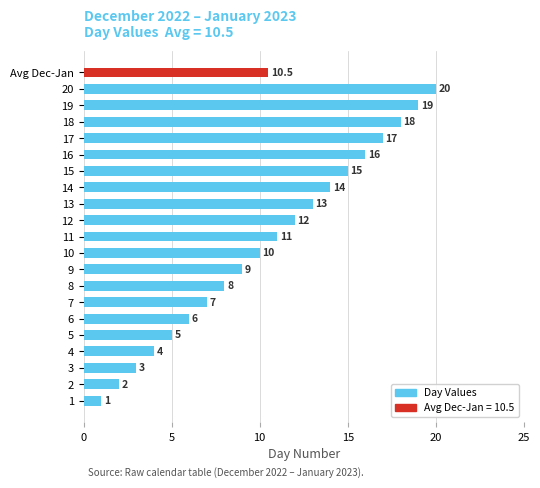

Which label corresponds to the smallest value in the chart?

1